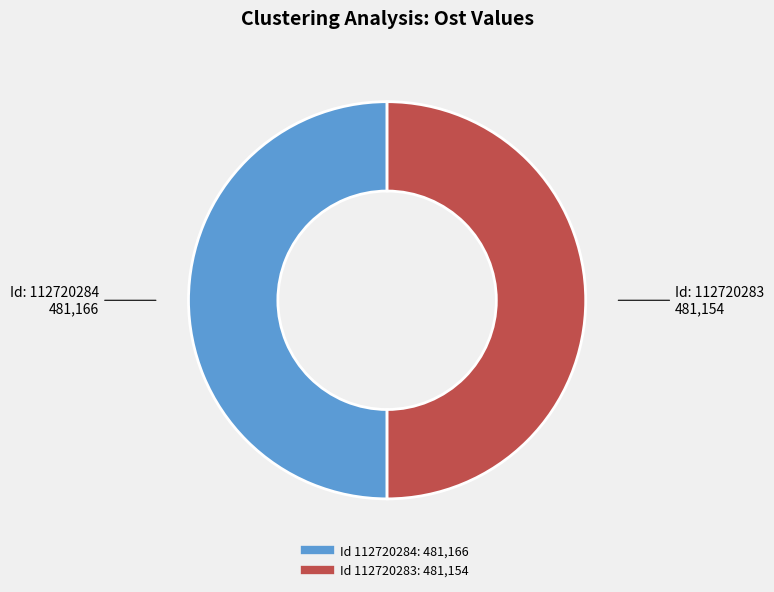

What is the largest slice in the pie chart?

112720284